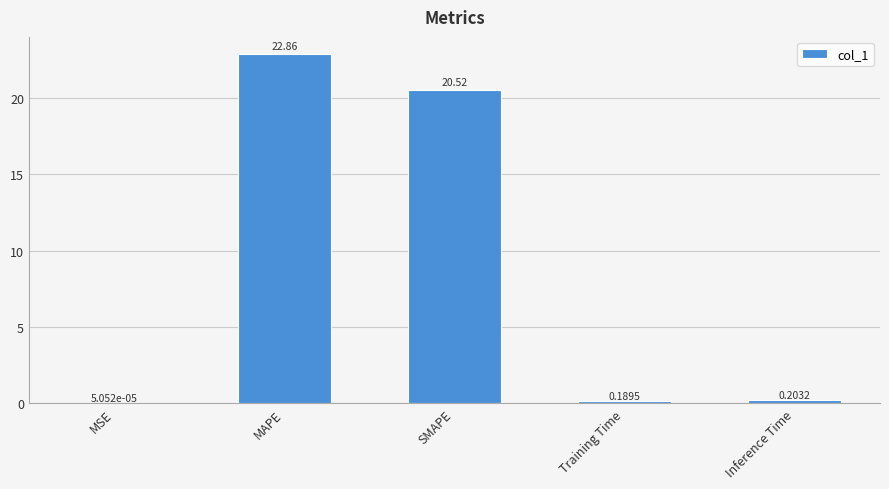

Are the bars horizontal?

No